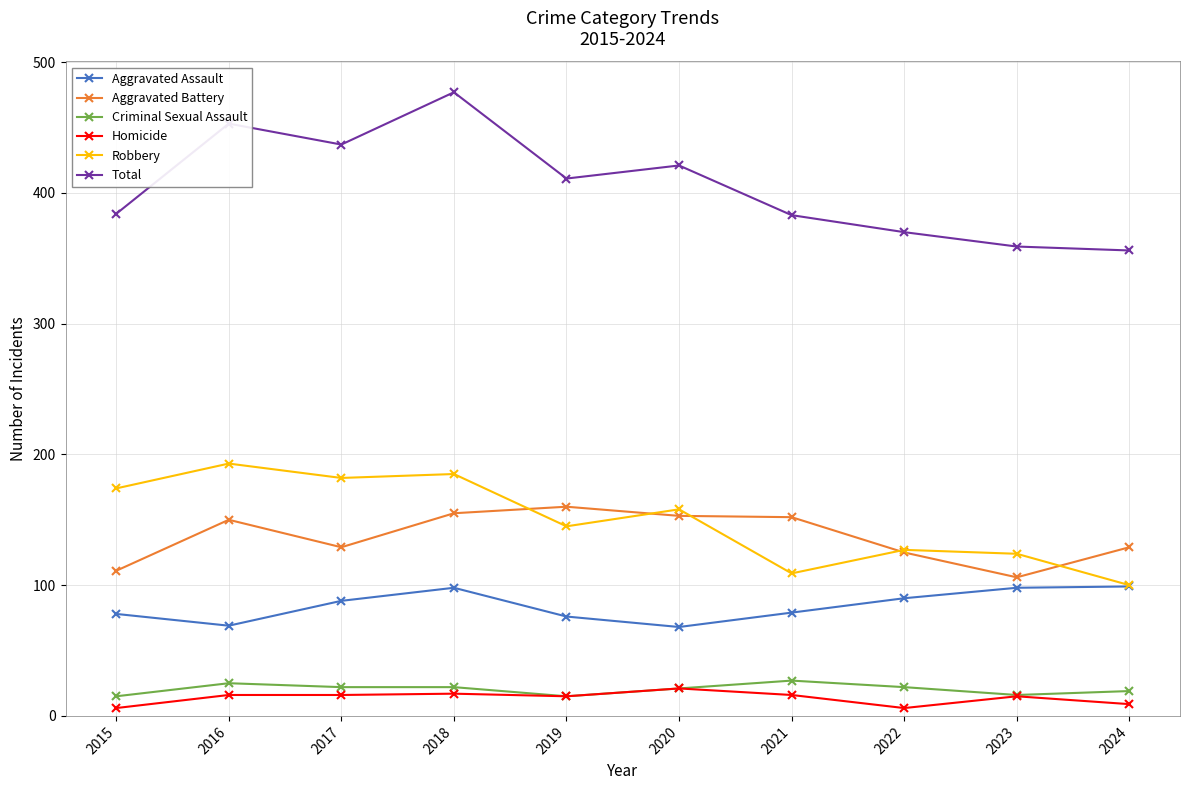

How many data points does each series have?

10